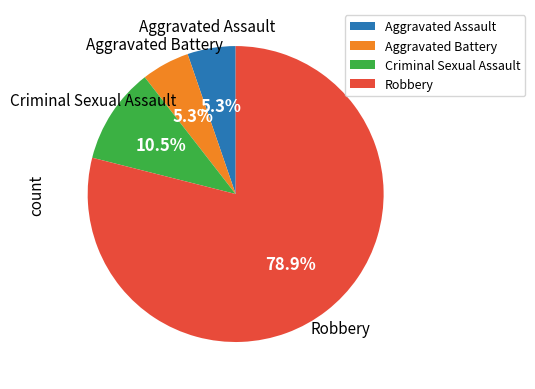

What percentage is NOT represented by Aggravated Assault?

94.7%